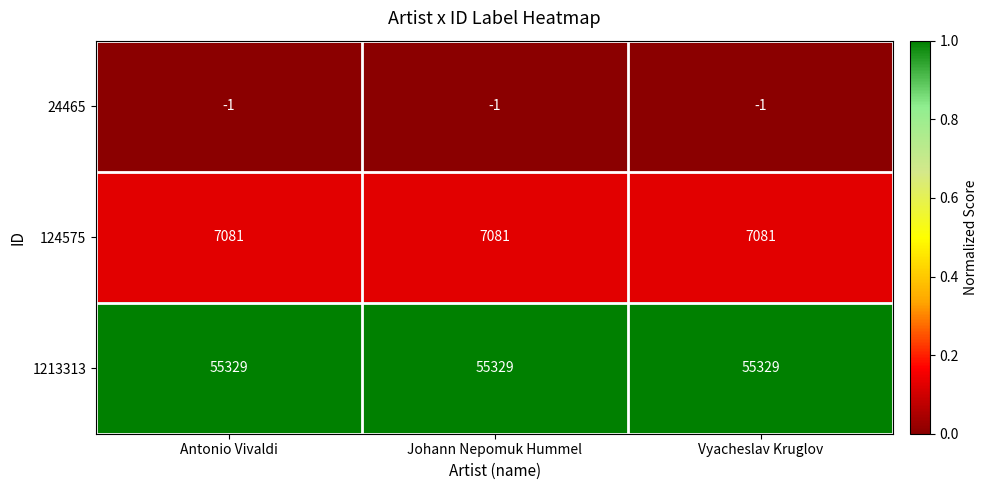

What is the spread (max minus min) of values at Vyacheslav Kruglov?

55330